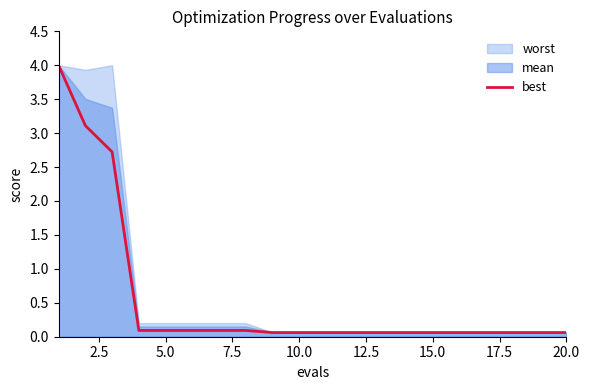

Reading left to right, what are all the values shown in this chart?

4.0	3.1	2.7	0.1	0.1	0.1	0.1	0.1	0.1	0.1	0.1	0.1	0.1	0.1	0.1	0.1	0.1	0.1	0.1	0.1